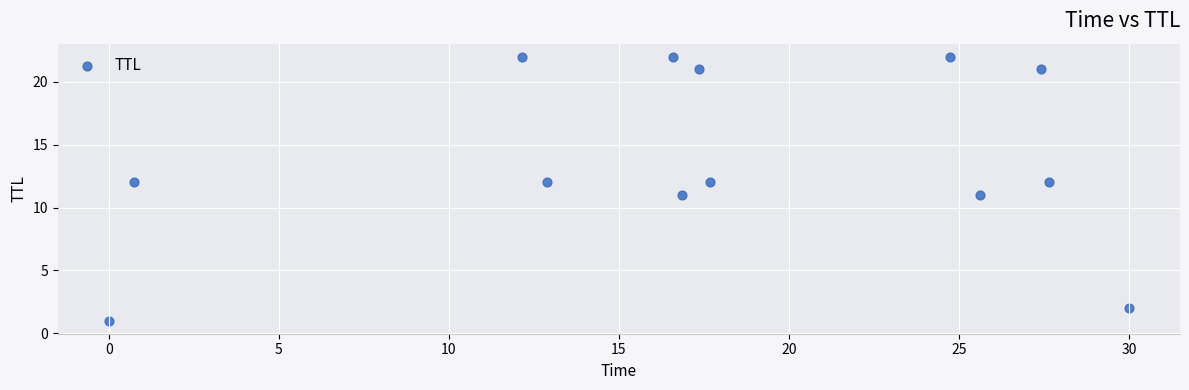

What is the range of Y values (max minus min)?

21